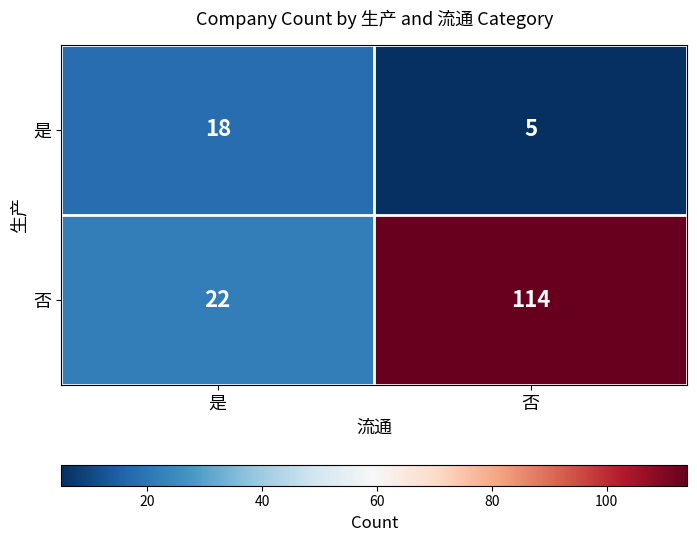

At which category does the chart reach its peak across all series?

否